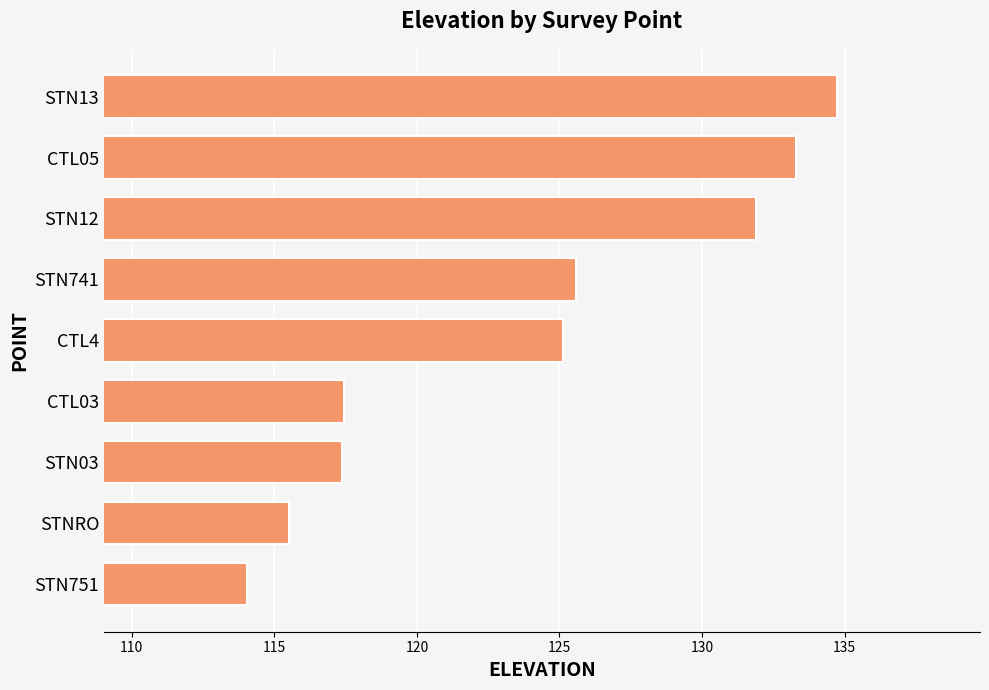

What is the difference between the second highest and second lowest values?

17.8